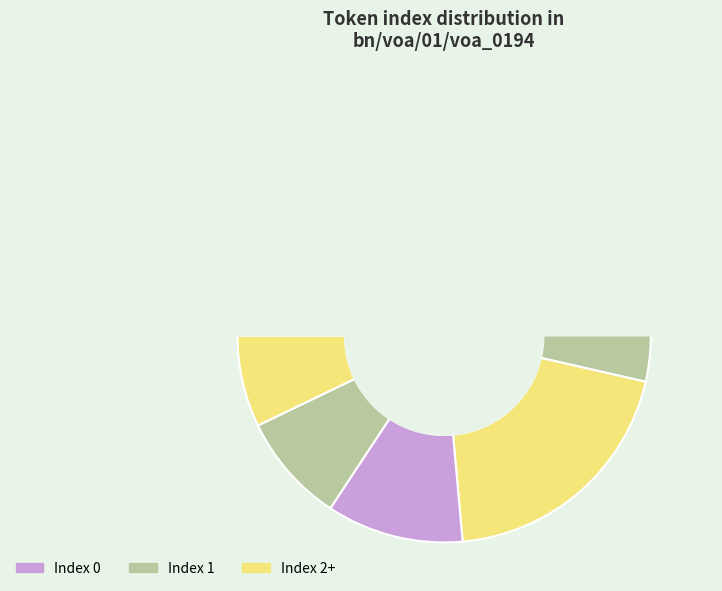

Does any single category account for the majority?

No